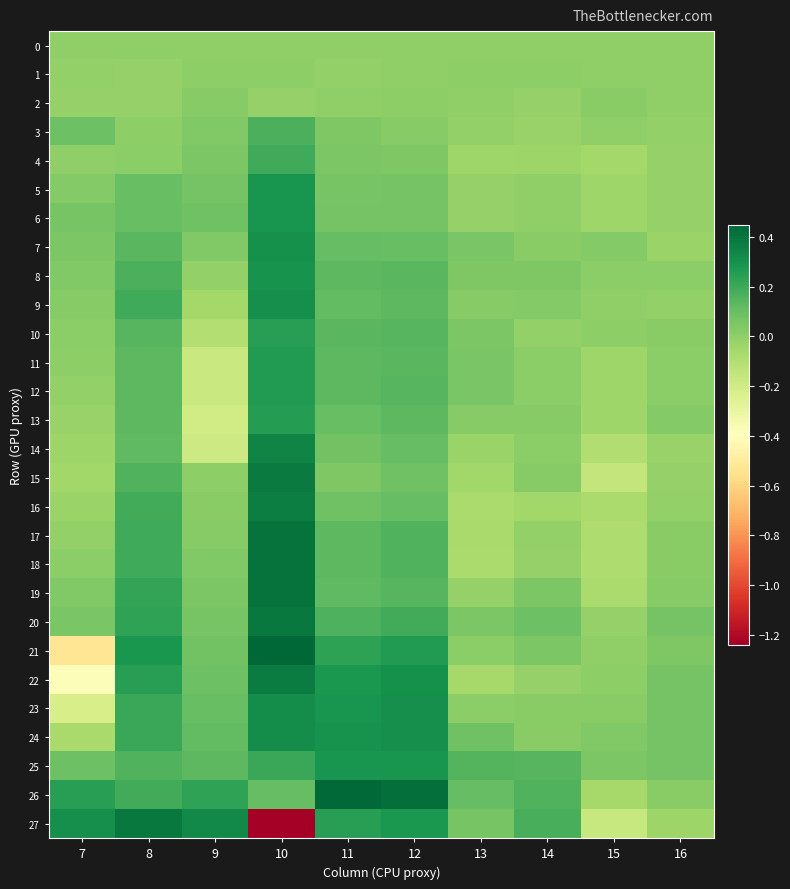

Reading right to left, what are all the values shown in this chart?

0: 16=0.0	15=0.0	14=0.0	13=0.0	12=0.0	11=0.0	10=0.0	9=0.0	8=0.0	7=0.0
1: 16=-0.0	15=-0.0	14=0.0	13=0.0	12=-0.0	11=-0.0	10=0.0	9=0.0	8=-0.0	7=-0.0
2: 16=-0.0	15=0.0	14=-0.0	13=-0.0	12=0.0	11=-0.0	10=-0.0	9=0.0	8=-0.0	7=-0.0
3: 16=-0.0	15=0.0	14=-0.0	13=-0.0	12=0.0	11=0.0	10=0.2	9=0.0	8=0.0	7=0.1
4: 16=-0.0	15=-0.1	14=-0.0	13=-0.0	12=0.0	11=0.1	10=0.2	9=0.1	8=0.0	7=-0.0
5: 16=-0.0	15=-0.0	14=-0.0	13=-0.0	12=0.1	11=0.1	10=0.3	9=0.1	8=0.1	7=0.0
6: 16=-0.0	15=-0.0	14=-0.0	13=-0.0	12=0.1	11=0.1	10=0.3	9=0.1	8=0.1	7=0.1
7: 16=-0.0	15=0.0	14=0.0	13=0.1	12=0.1	11=0.1	10=0.3	9=0.0	8=0.1	7=0.1
8: 16=0.0	15=0.0	14=0.0	13=0.0	12=0.1	11=0.1	10=0.3	9=-0.0	8=0.2	7=0.0
9: 16=-0.0	15=0.0	14=0.0	13=0.0	12=0.1	11=0.1	10=0.3	9=-0.1	8=0.2	7=0.0
10: 16=0.0	15=0.0	14=-0.0	13=0.1	12=0.1	11=0.1	10=0.3	9=-0.1	8=0.1	7=0.0
11: 16=0.0	15=-0.0	14=0.0	13=0.1	12=0.1	11=0.1	10=0.3	9=-0.2	8=0.1	7=0.0
12: 16=0.0	15=-0.0	14=0.0	13=0.1	12=0.1	11=0.1	10=0.3	9=-0.2	8=0.1	7=-0.0
13: 16=0.0	15=-0.0	14=0.0	13=0.0	12=0.1	11=0.1	10=0.3	9=-0.2	8=0.1	7=-0.0
14: 16=-0.0	15=-0.1	14=0.0	13=-0.0	12=0.1	11=0.1	10=0.3	9=-0.2	8=0.1	7=-0.0
15: 16=-0.0	15=-0.2	14=0.0	13=-0.0	12=0.1	11=0.0	10=0.4	9=0.0	8=0.2	7=-0.0
16: 16=-0.0	15=-0.1	14=-0.1	13=-0.1	12=0.1	11=0.1	10=0.4	9=0.0	8=0.2	7=-0.0
17: 16=0.0	15=-0.1	14=-0.0	13=-0.1	12=0.2	11=0.1	10=0.4	9=0.0	8=0.2	7=-0.0
18: 16=0.0	15=-0.1	14=-0.0	13=-0.1	12=0.2	11=0.1	10=0.4	9=0.0	8=0.2	7=0.0
19: 16=0.0	15=-0.1	14=0.0	13=-0.0	12=0.1	11=0.1	10=0.4	9=0.1	8=0.2	7=0.0
20: 16=0.1	15=-0.0	14=0.1	13=0.1	12=0.2	11=0.2	10=0.4	9=0.1	8=0.2	7=0.1
21: 16=0.0	15=-0.0	14=0.1	13=0.0	12=0.3	11=0.2	10=0.5	9=0.1	8=0.3	7=-0.5
22: 16=0.1	15=0.0	14=-0.0	13=-0.1	12=0.3	11=0.3	10=0.4	9=0.1	8=0.2	7=-0.4
23: 16=0.1	15=0.0	14=0.0	13=0.0	12=0.3	11=0.3	10=0.3	9=0.1	8=0.2	7=-0.2
24: 16=0.1	15=0.0	14=0.0	13=0.1	12=0.3	11=0.3	10=0.3	9=0.1	8=0.2	7=-0.1
25: 16=0.1	15=0.1	14=0.1	13=0.2	12=0.3	11=0.3	10=0.2	9=0.1	8=0.2	7=0.1
26: 16=0.0	15=-0.1	14=0.2	13=0.1	12=0.4	11=0.4	10=0.1	9=0.2	8=0.2	7=0.2
27: 16=-0.0	15=-0.2	14=0.2	13=0.1	12=0.3	11=0.2	10=-1.2	9=0.3	8=0.4	7=0.3